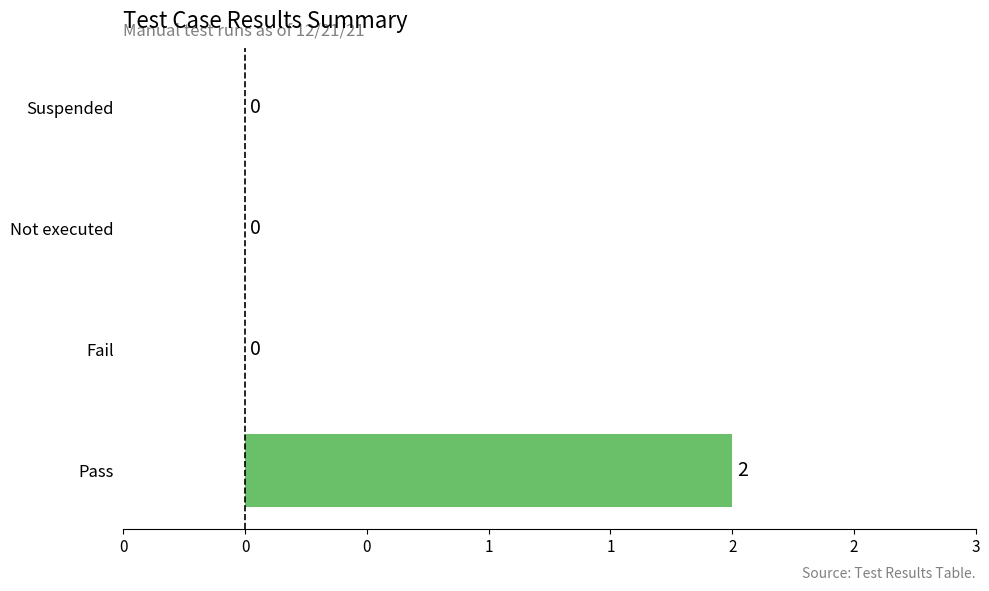

How many bars are there in total?

4